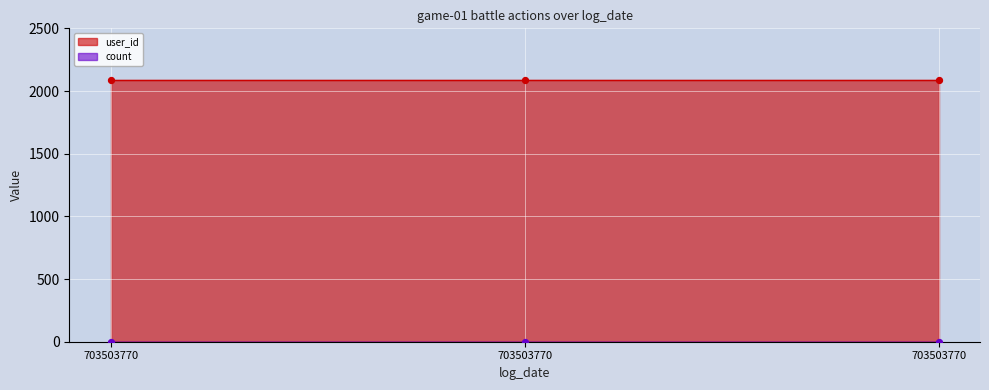

What is the total value across all series at 703503770?

2089